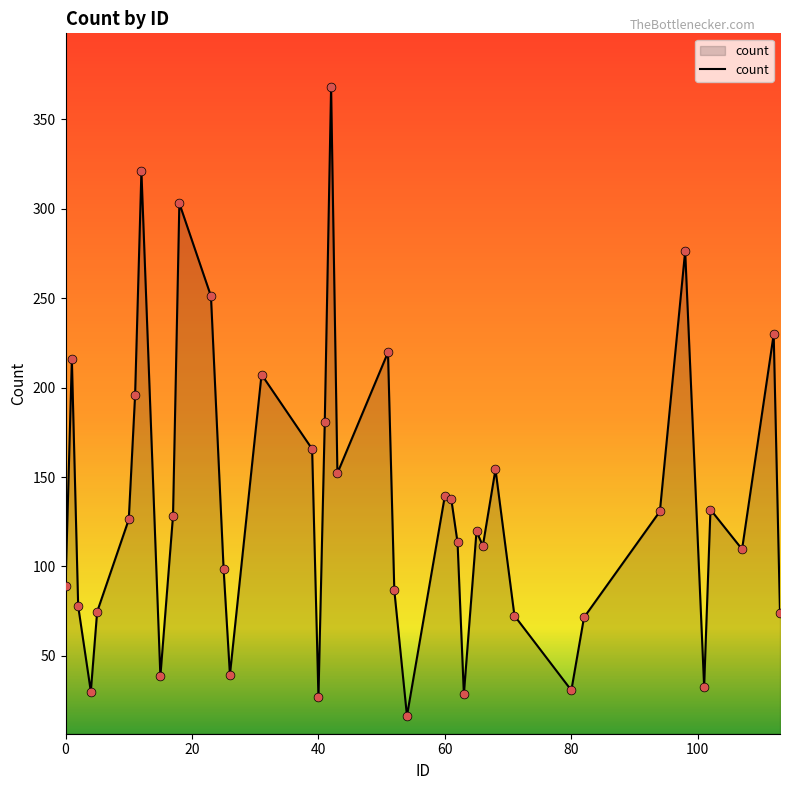

What is the smallest value displayed?

16.5